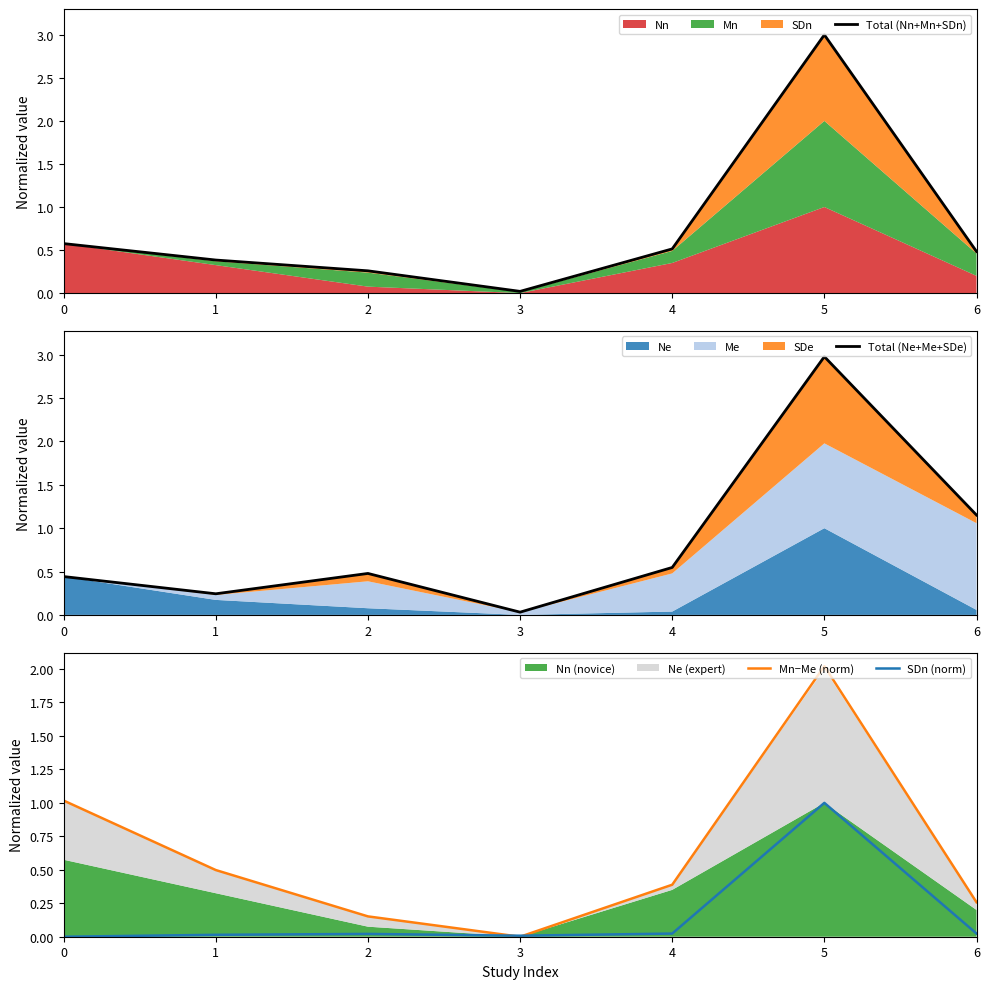

What is the maximum value for SDn (norm)?

1.0